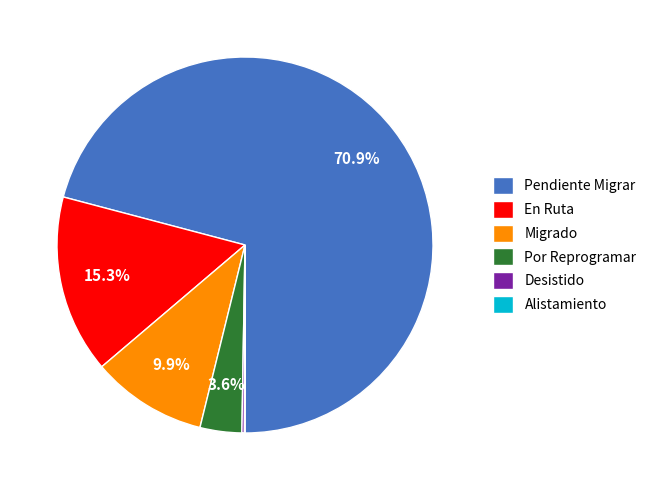

To the nearest percent, what is the difference between the largest and smallest slice percentages?

71%